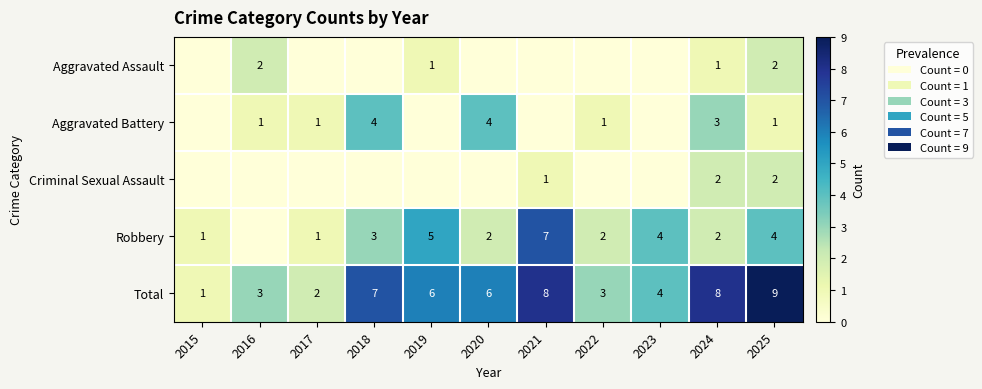

The Total series shows 1 at 2017. True or false?

False